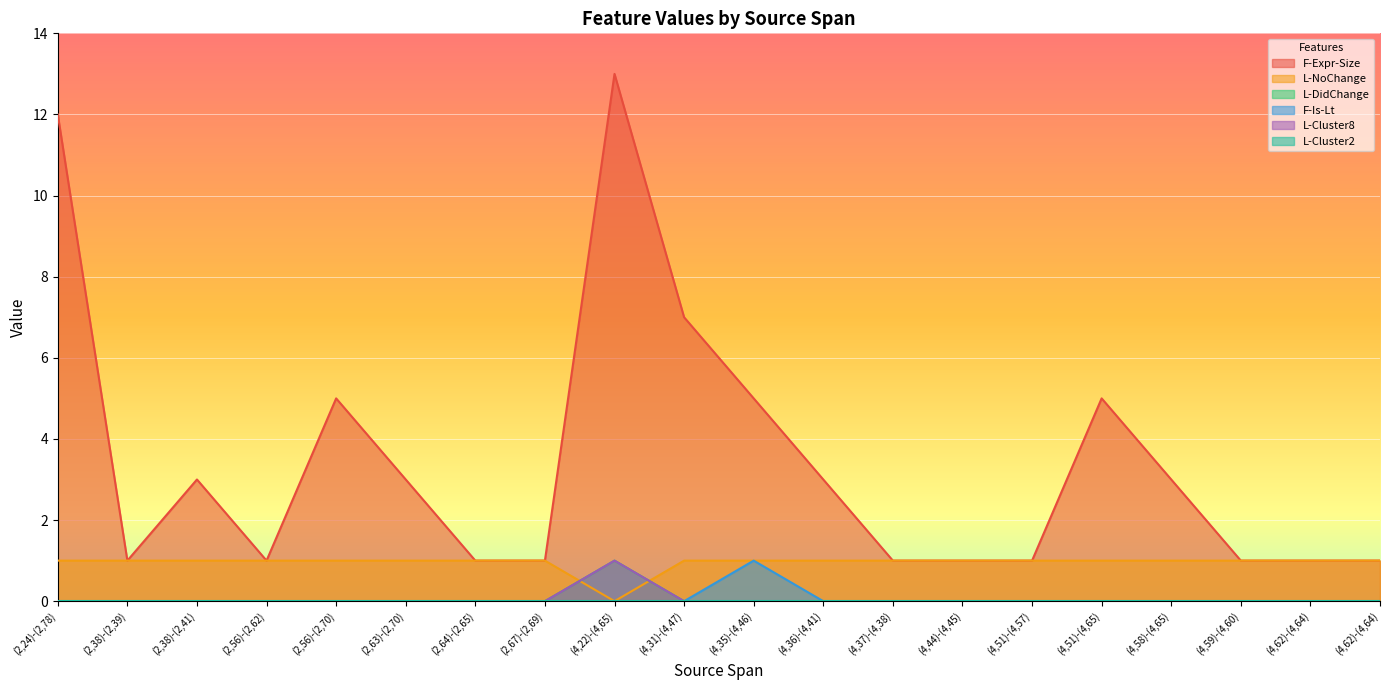

Does the chart display data point markers on the line(s)?

No